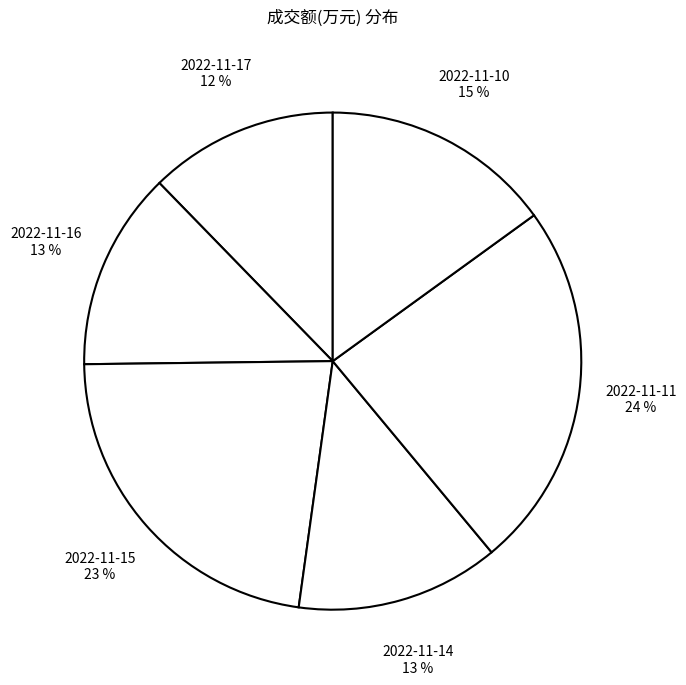

How many segments does this pie chart have?

6